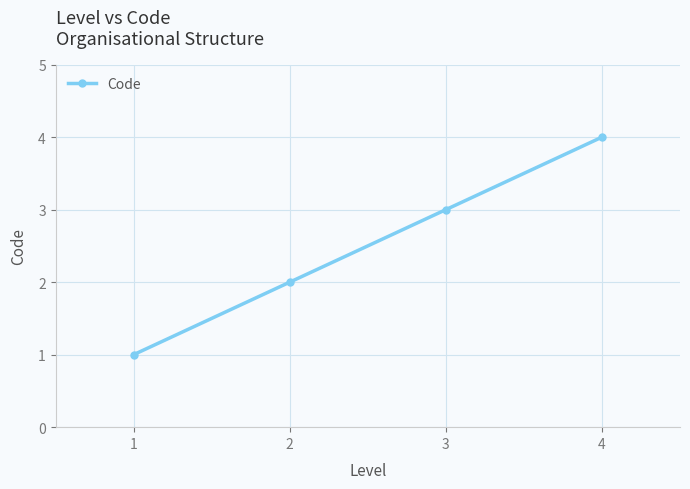

Rank the categories by value from lowest to highest.

1, 2, 3, 4